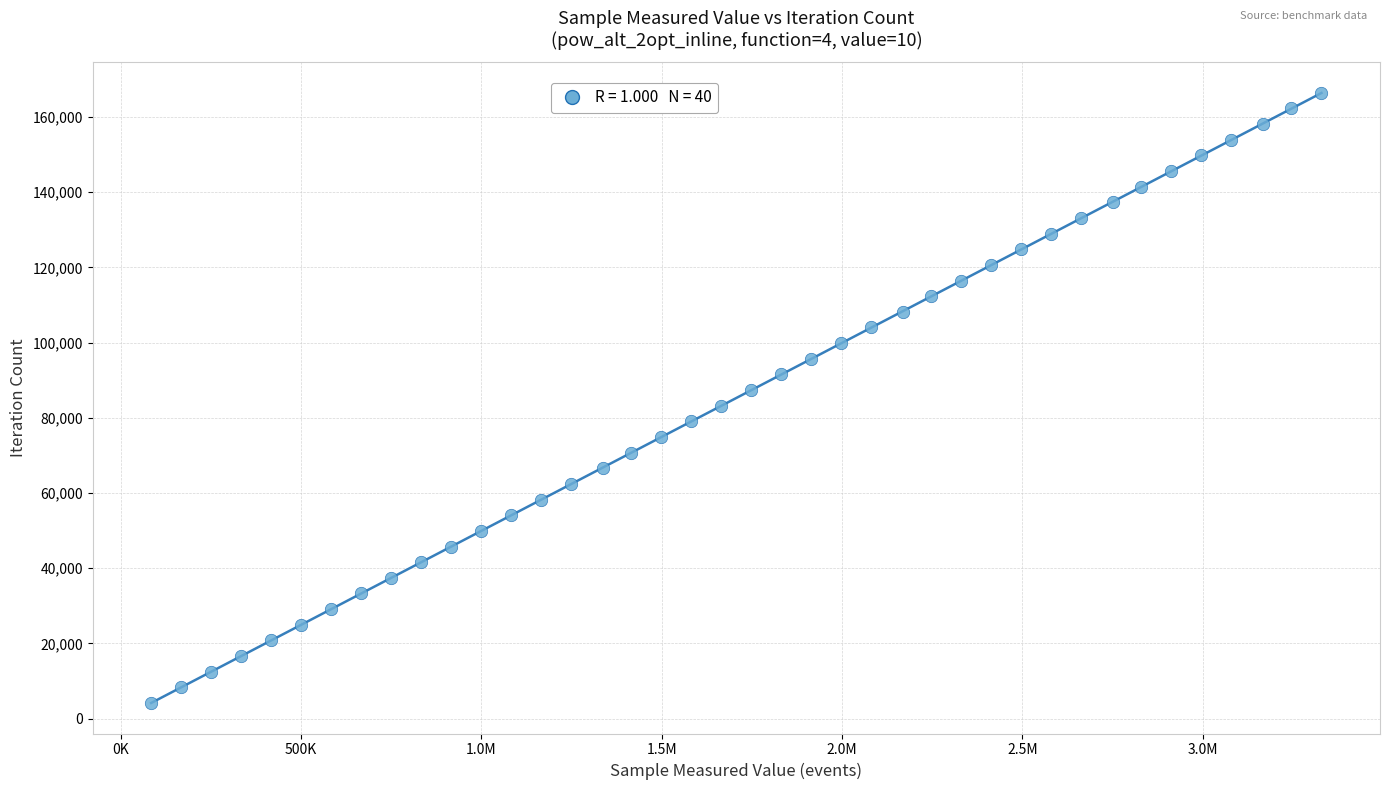

What is the range of Y values (max minus min)?

162279